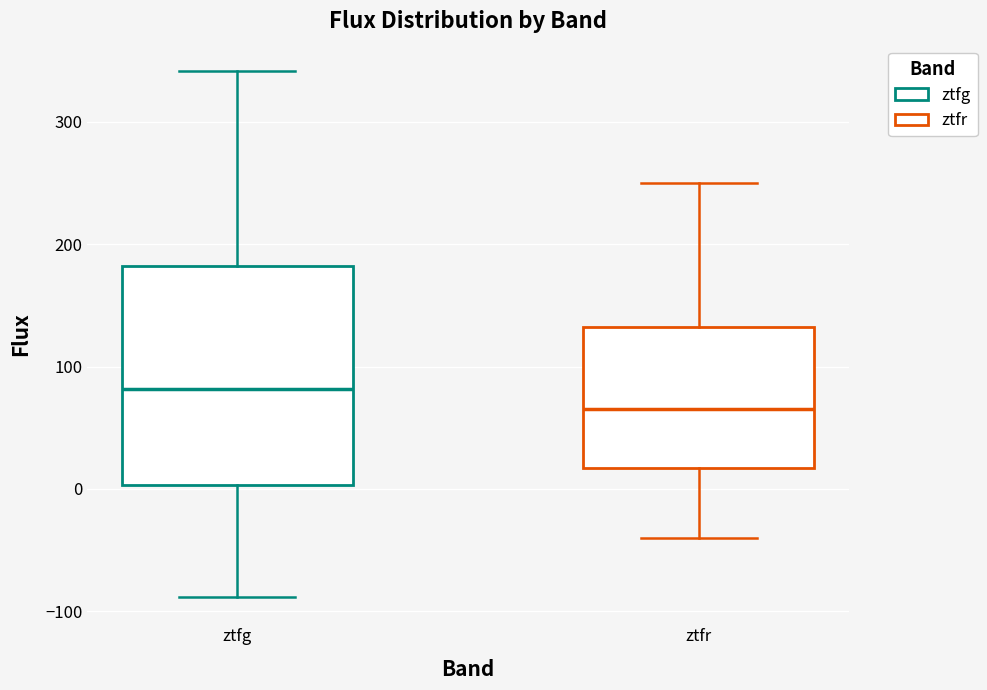

Where is the lower edge of the box for ztfr on the y-axis? The values are not printed on the chart, so give them approximately, as read against the axis.

20